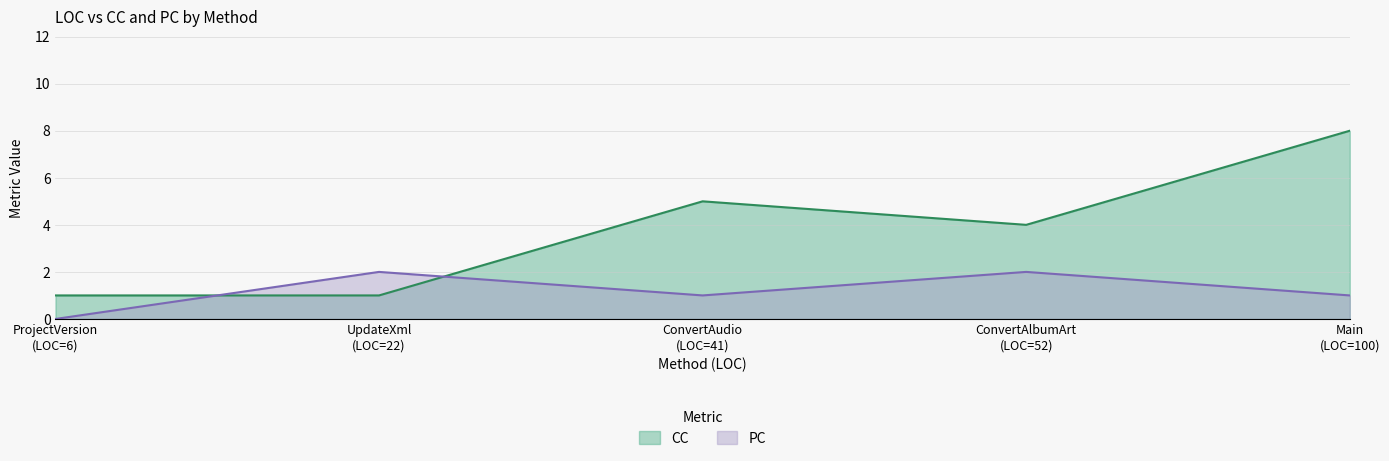

Is it true that PC equals 1 at ProjectVersion
(6)?

False